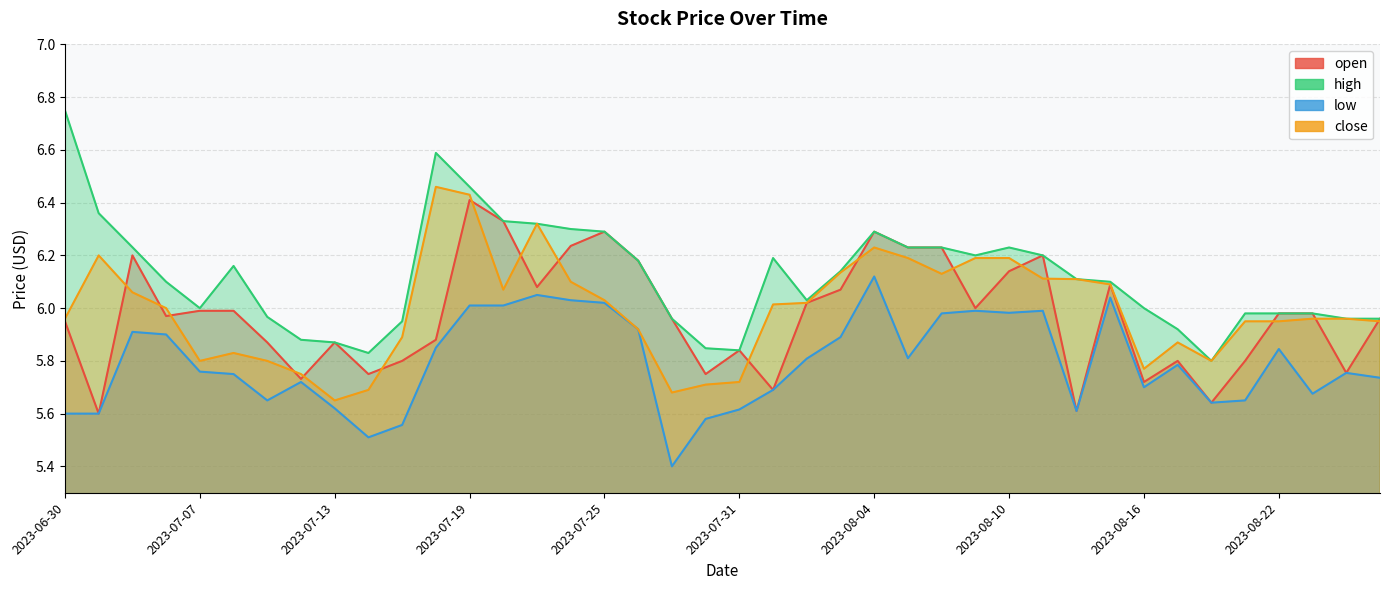

Reading right to left, transcribe all the data shown in this chart.

open: 2023-08-25=6.0	2023-08-24=5.8	2023-08-23=6.0	2023-08-22=6.0	2023-08-21=5.8	2023-08-18=5.6	2023-08-17=5.8	2023-08-16=5.7	2023-08-15=6.1	2023-08-14=5.6	2023-08-11=6.2	2023-08-10=6.1	2023-08-09=6.0	2023-08-08=6.2	2023-08-07=6.2	2023-08-04=6.3	2023-08-03=6.1	2023-08-02=6.0	2023-08-01=5.7	2023-07-31=5.8	2023-07-28=5.8	2023-07-27=6.0	2023-07-26=6.2	2023-07-25=6.3	2023-07-24=6.2	2023-07-21=6.1	2023-07-20=6.3	2023-07-19=6.4	2023-07-18=5.9	2023-07-17=5.8	2023-07-14=5.8	2023-07-13=5.9	2023-07-12=5.7	2023-07-11=5.9	2023-07-10=6.0	2023-07-07=6.0	2023-07-06=6.0	2023-07-05=6.2	2023-07-03=5.6	2023-06-30=6.0
high: 2023-08-25=6.0	2023-08-24=6.0	2023-08-23=6.0	2023-08-22=6.0	2023-08-21=6.0	2023-08-18=5.8	2023-08-17=5.9	2023-08-16=6.0	2023-08-15=6.1	2023-08-14=6.1	2023-08-11=6.2	2023-08-10=6.2	2023-08-09=6.2	2023-08-08=6.2	2023-08-07=6.2	2023-08-04=6.3	2023-08-03=6.1	2023-08-02=6.0	2023-08-01=6.2	2023-07-31=5.8	2023-07-28=5.8	2023-07-27=6.0	2023-07-26=6.2	2023-07-25=6.3	2023-07-24=6.3	2023-07-21=6.3	2023-07-20=6.3	2023-07-19=6.5	2023-07-18=6.6	2023-07-17=5.9	2023-07-14=5.8	2023-07-13=5.9	2023-07-12=5.9	2023-07-11=6.0	2023-07-10=6.2	2023-07-07=6.0	2023-07-06=6.1	2023-07-05=6.2	2023-07-03=6.4	2023-06-30=6.8
low: 2023-08-25=5.7	2023-08-24=5.8	2023-08-23=5.7	2023-08-22=5.8	2023-08-21=5.7	2023-08-18=5.6	2023-08-17=5.8	2023-08-16=5.7	2023-08-15=6.0	2023-08-14=5.6	2023-08-11=6.0	2023-08-10=6.0	2023-08-09=6.0	2023-08-08=6.0	2023-08-07=5.8	2023-08-04=6.1	2023-08-03=5.9	2023-08-02=5.8	2023-08-01=5.7	2023-07-31=5.6	2023-07-28=5.6	2023-07-27=5.4	2023-07-26=5.9	2023-07-25=6.0	2023-07-24=6.0	2023-07-21=6.0	2023-07-20=6.0	2023-07-19=6.0	2023-07-18=5.8	2023-07-17=5.6	2023-07-14=5.5	2023-07-13=5.6	2023-07-12=5.7	2023-07-11=5.7	2023-07-10=5.8	2023-07-07=5.8	2023-07-06=5.9	2023-07-05=5.9	2023-07-03=5.6	2023-06-30=5.6
close: 2023-08-25=6.0	2023-08-24=6.0	2023-08-23=6.0	2023-08-22=6.0	2023-08-21=6.0	2023-08-18=5.8	2023-08-17=5.9	2023-08-16=5.8	2023-08-15=6.1	2023-08-14=6.1	2023-08-11=6.1	2023-08-10=6.2	2023-08-09=6.2	2023-08-08=6.1	2023-08-07=6.2	2023-08-04=6.2	2023-08-03=6.1	2023-08-02=6.0	2023-08-01=6.0	2023-07-31=5.7	2023-07-28=5.7	2023-07-27=5.7	2023-07-26=5.9	2023-07-25=6.0	2023-07-24=6.1	2023-07-21=6.3	2023-07-20=6.1	2023-07-19=6.4	2023-07-18=6.5	2023-07-17=5.9	2023-07-14=5.7	2023-07-13=5.7	2023-07-12=5.8	2023-07-11=5.8	2023-07-10=5.8	2023-07-07=5.8	2023-07-06=6.0	2023-07-05=6.1	2023-07-03=6.2	2023-06-30=6.0